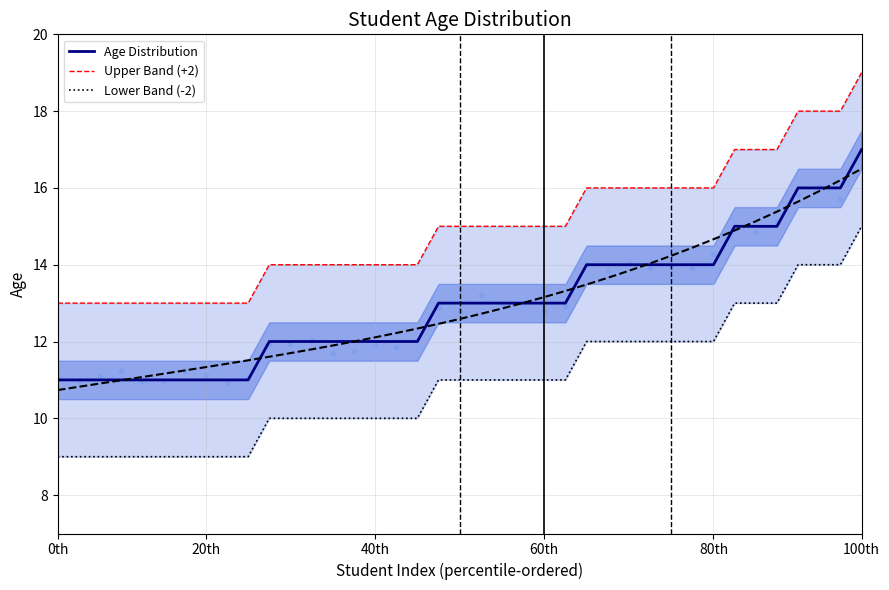

Is the value of Lower Band (-2) at 8 greater than the value of Age Distribution at 35?

No